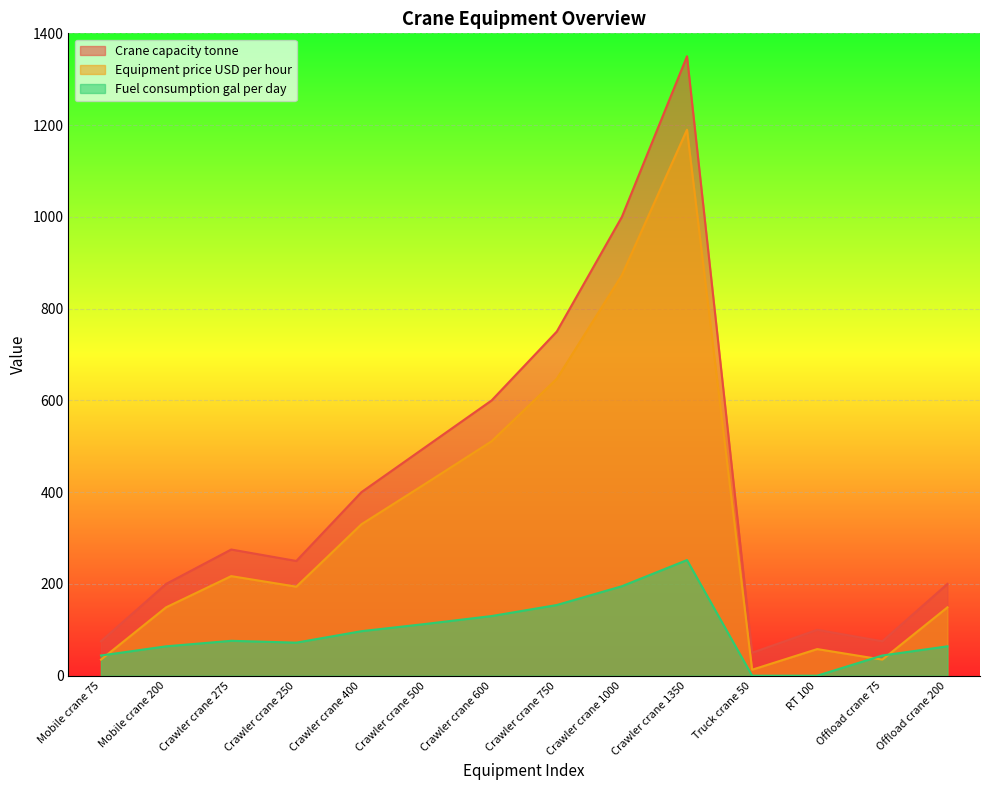

At which label does Equipment price USD per hour first exceed 217?

Crawler crane 400